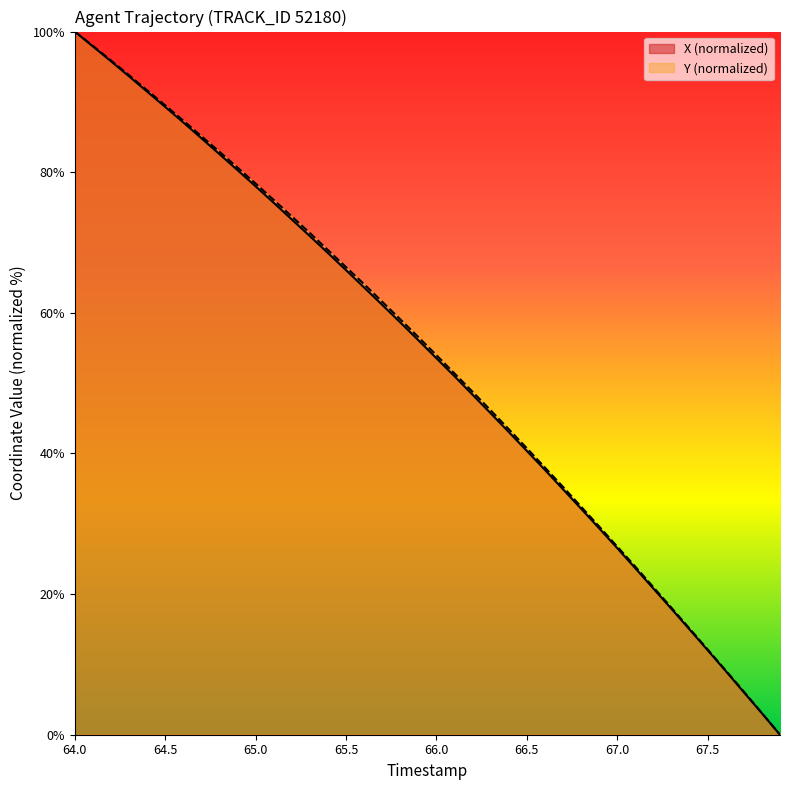

What is the average value of the Y series?

53.4